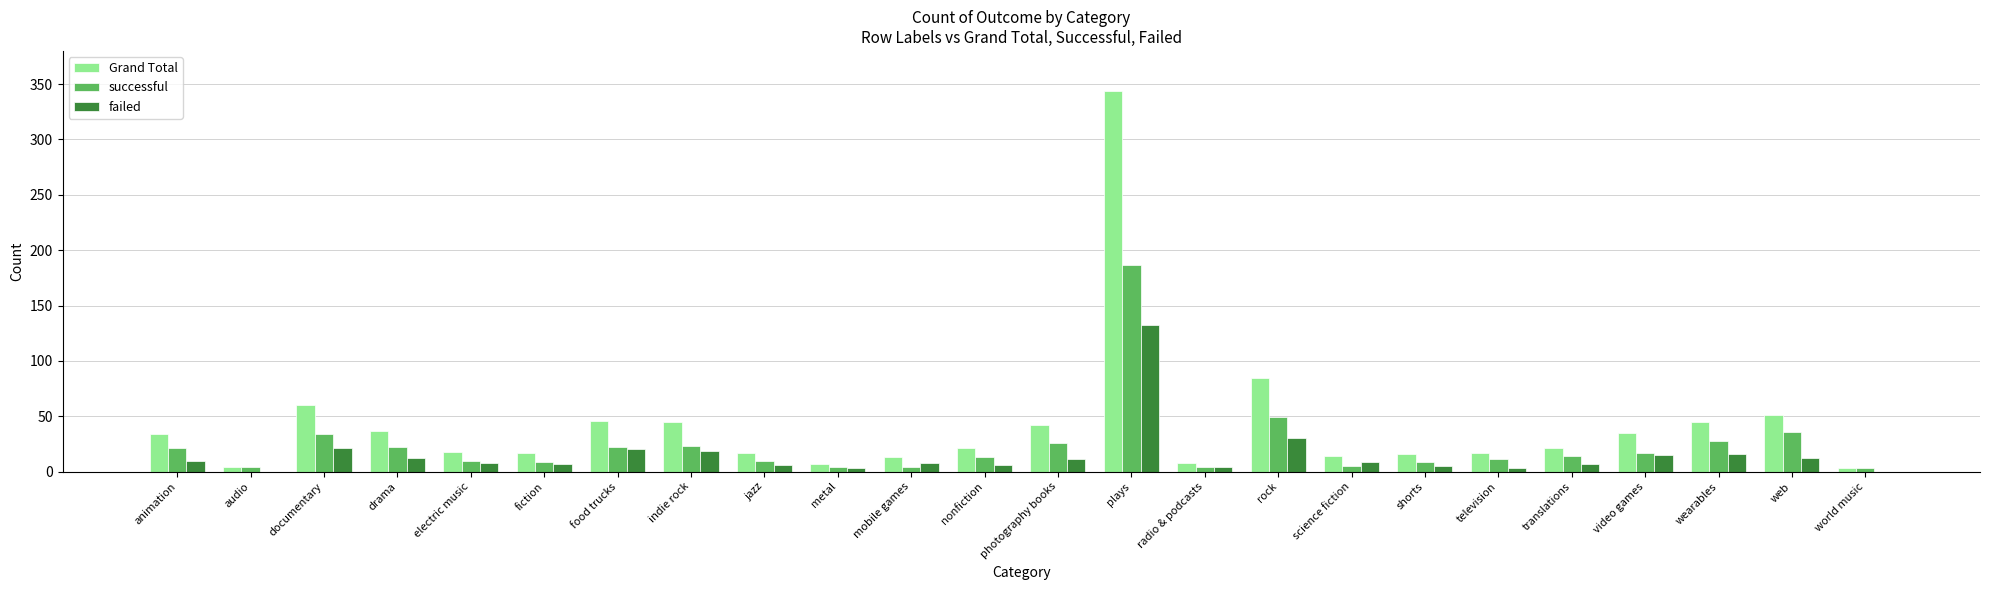

What is the sum of all successful values?

565